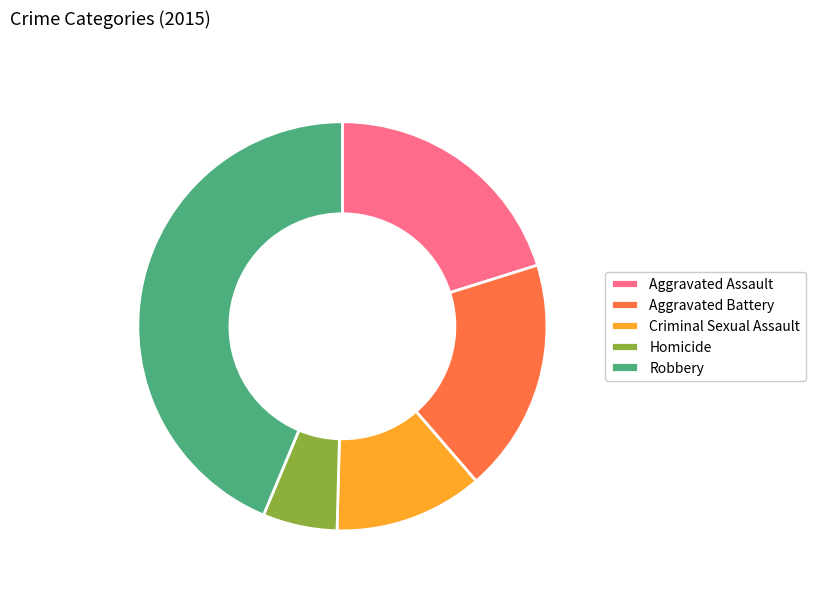

Does any single category account for the majority?

No